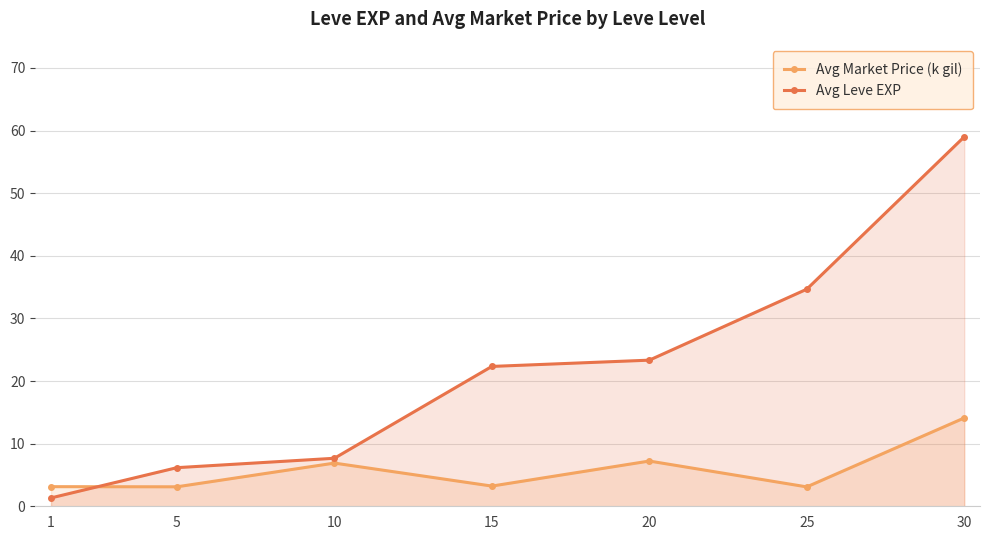

How many times do Avg Market Price (k gil) and Avg Leve EXP cross each other?

1